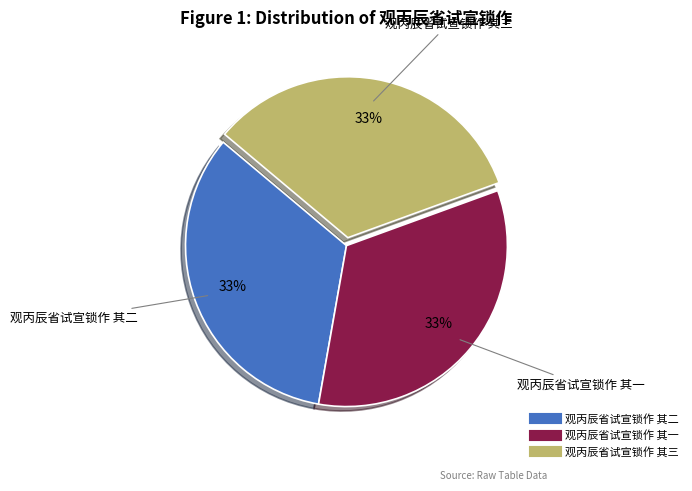

To the nearest percent, what percentage of the pie is 观丙辰省试宣锁作 其一?

33%